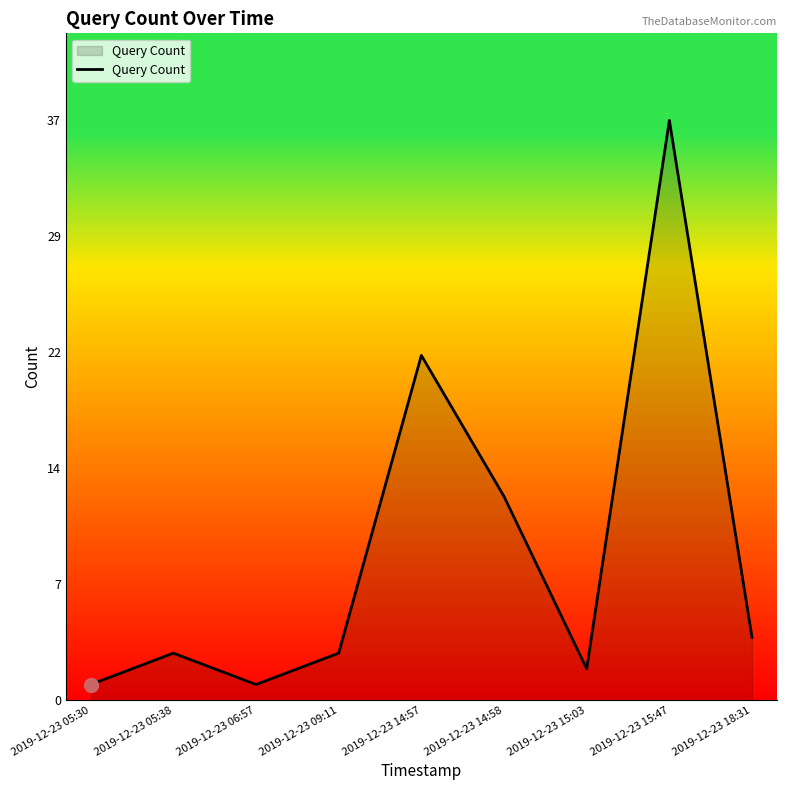

List the labels in order of value, smallest first.

2019-12-23 05:30, 2019-12-23 06:57, 2019-12-23 15:03, 2019-12-23 05:38, 2019-12-23 09:11, 2019-12-23 18:31, 2019-12-23 14:58, 2019-12-23 14:57, 2019-12-23 15:47